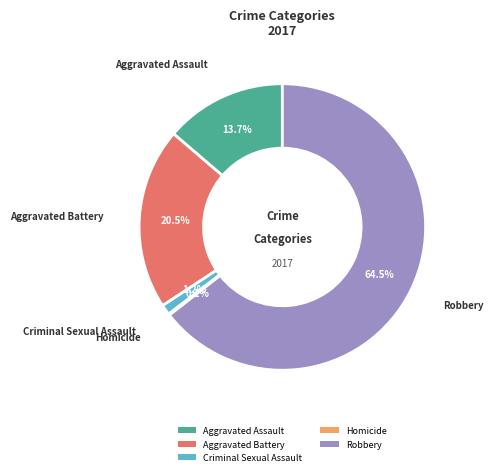

Is there any slice that represents more than half of the pie?

Yes